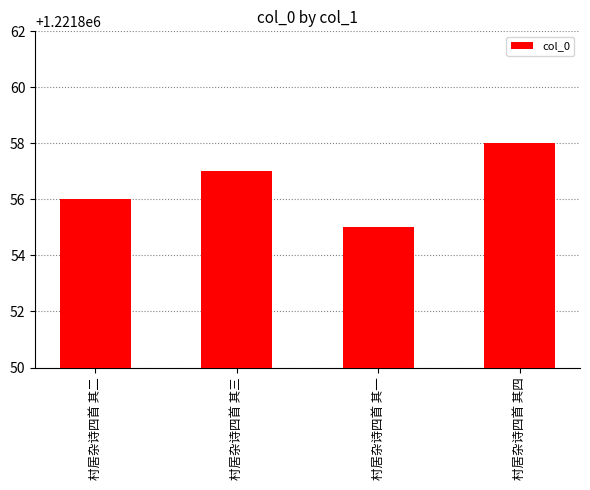

What is the approximate value at 村居杂诗四首 其四?

1221858